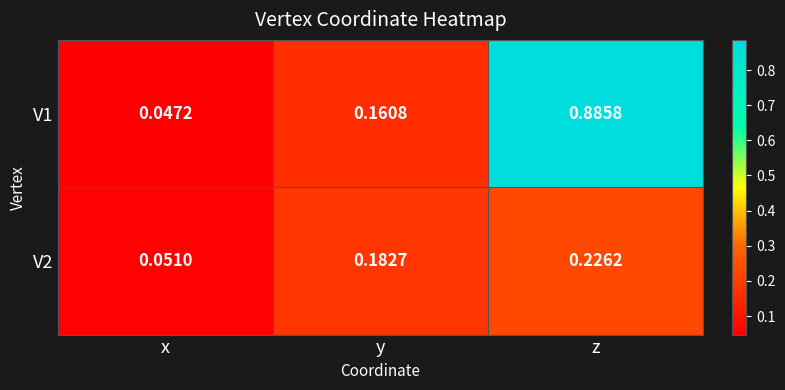

Which series has the largest total across all categories?

V1